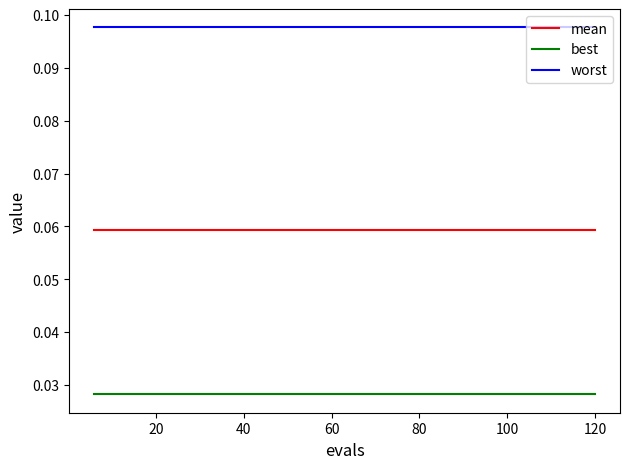

List the series in order of their overall mean, highest first.

worst, mean, best